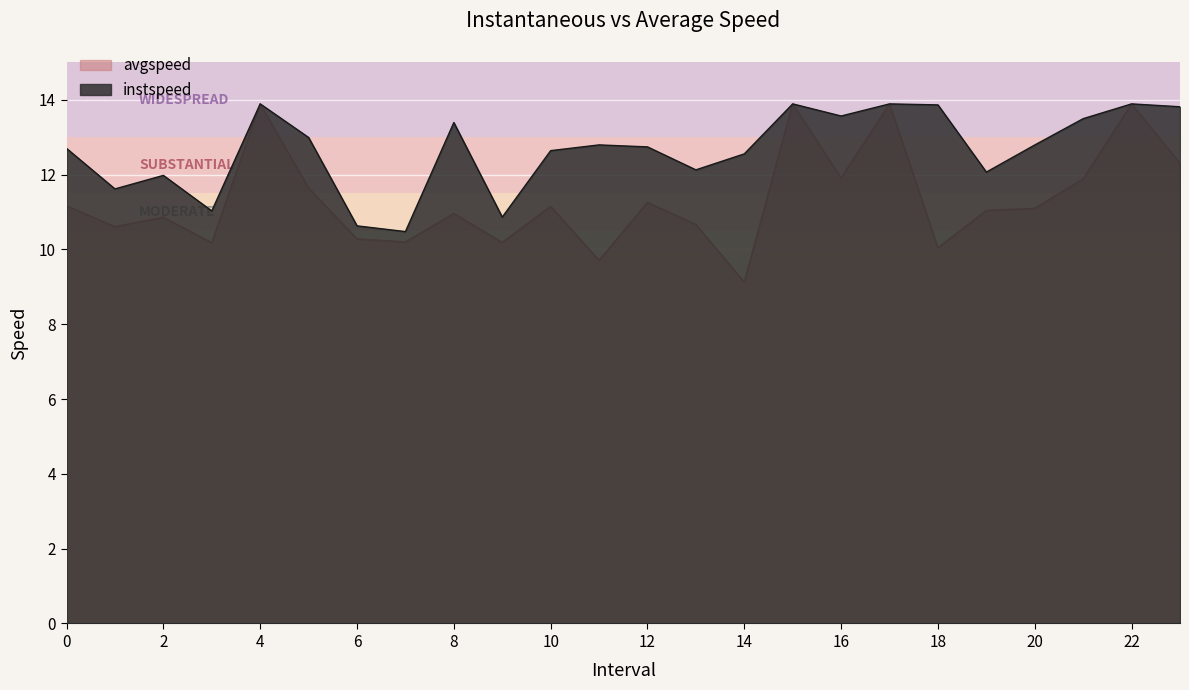

What are all the series names shown in the legend?

avgspeed, instspeed